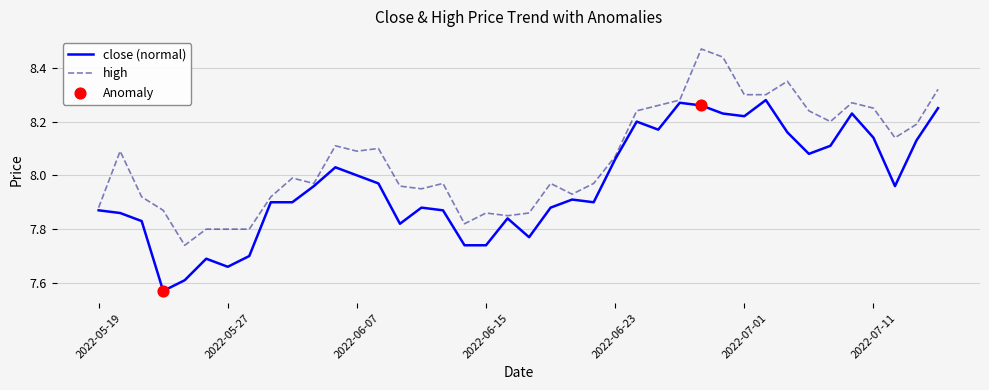

List the series in order of their peak value, lowest first.

close (normal), high